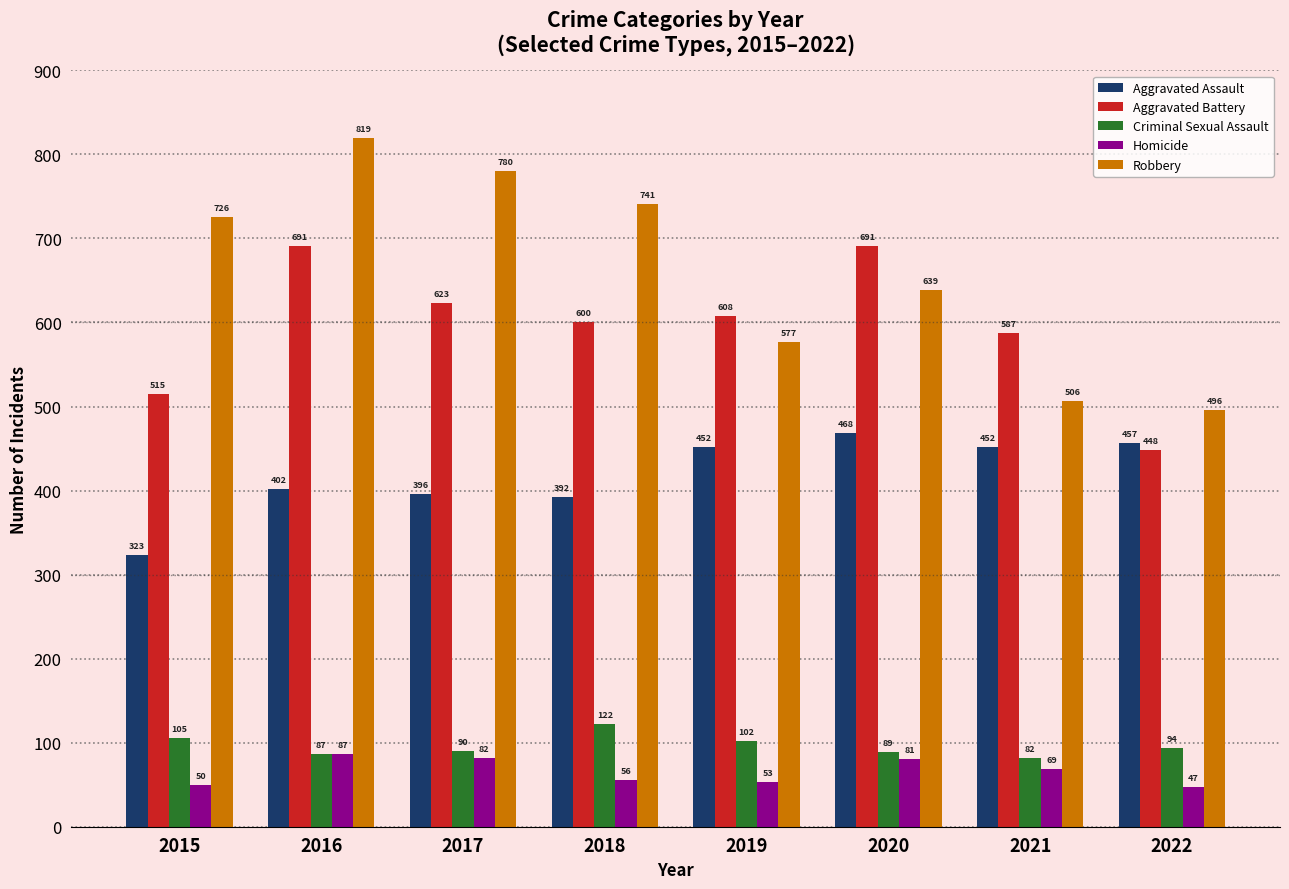

What is the difference between the highest and lowest values at 2018?

685